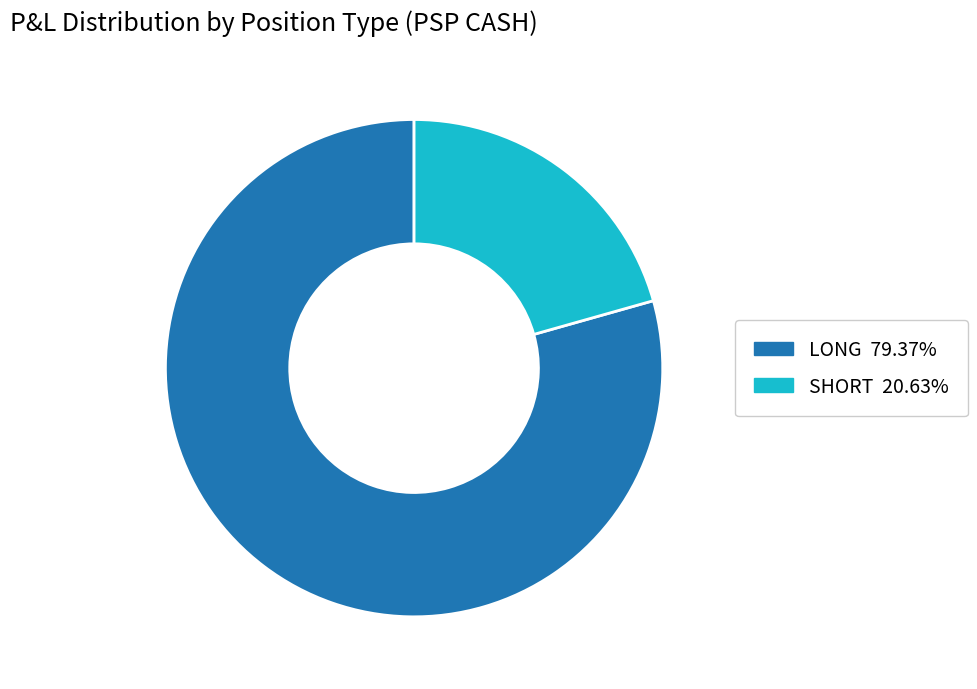

Is SHORT the majority of the pie?

No